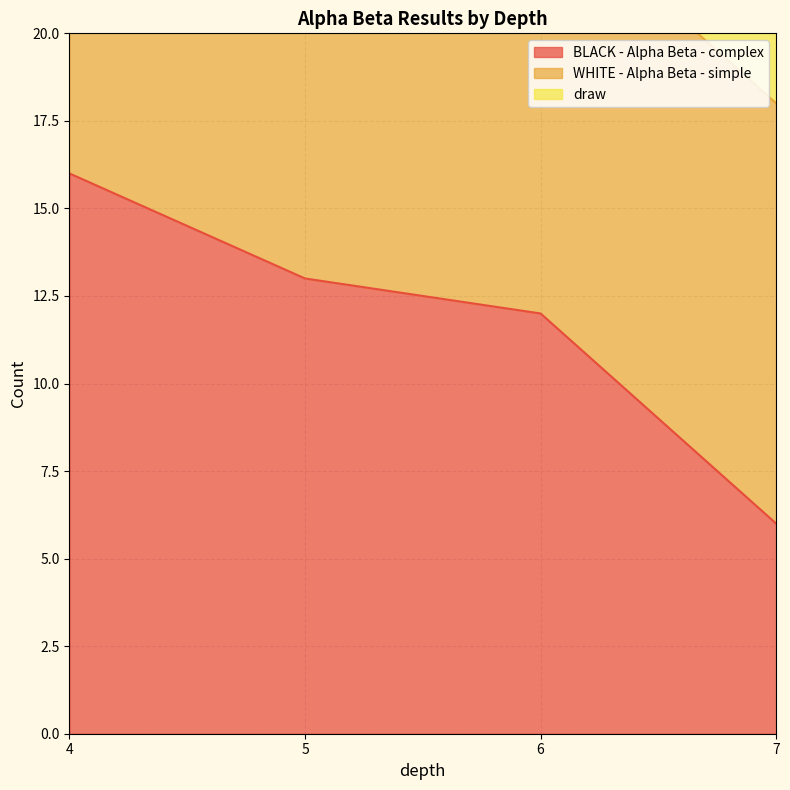

Does the chart display data point markers on the line(s)?

No